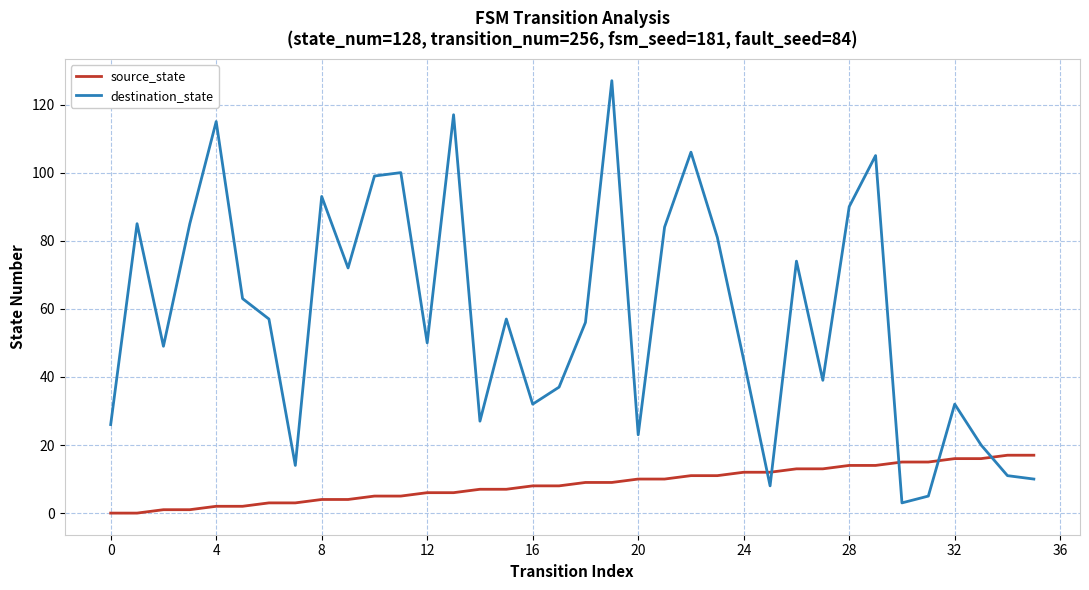

How many times do source_state and destination_state cross each other?

5